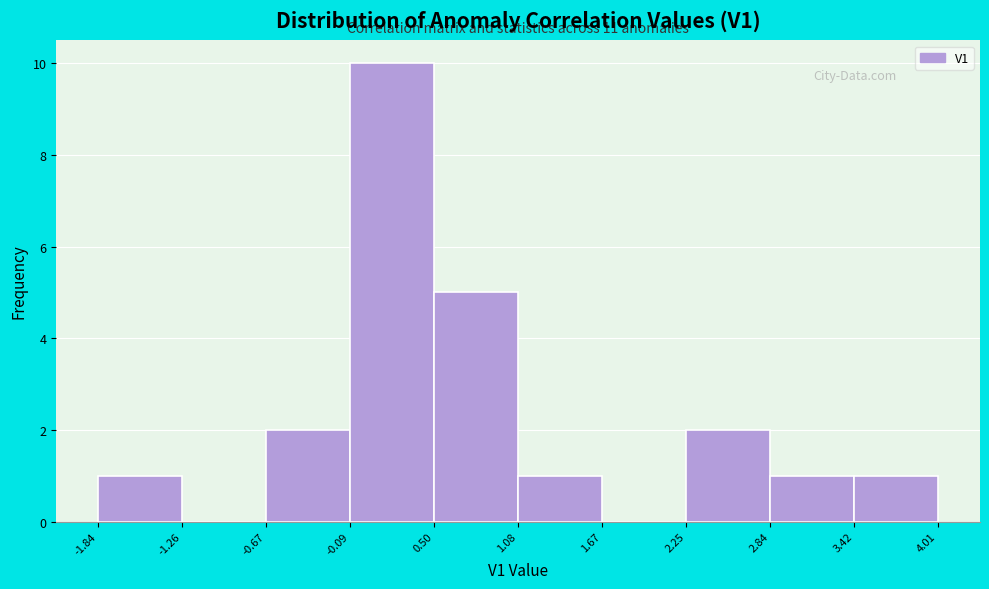

Which range on the x-axis has the tallest bar?

-0.09 to 0.50